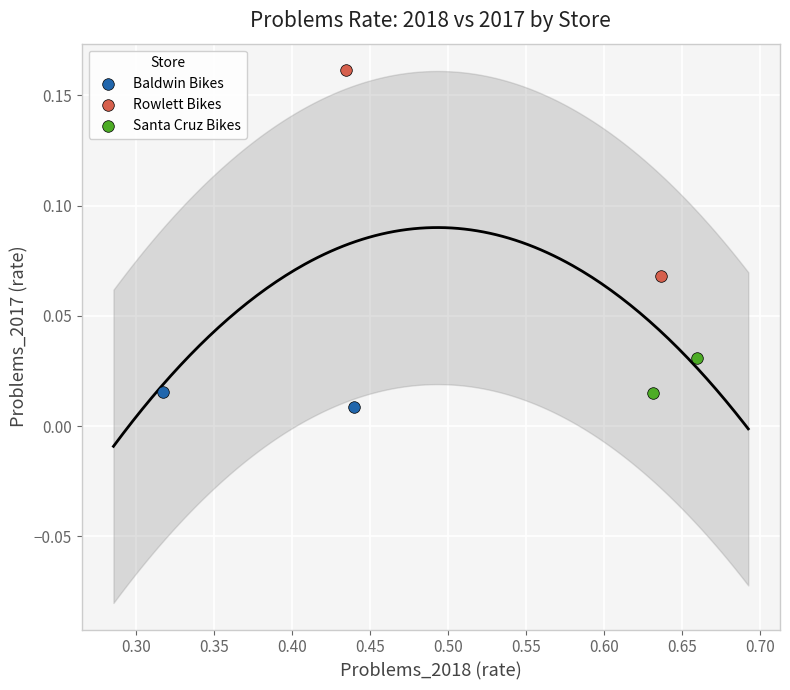

Which series reaches the maximum Y coordinate?

Rowlett Bikes